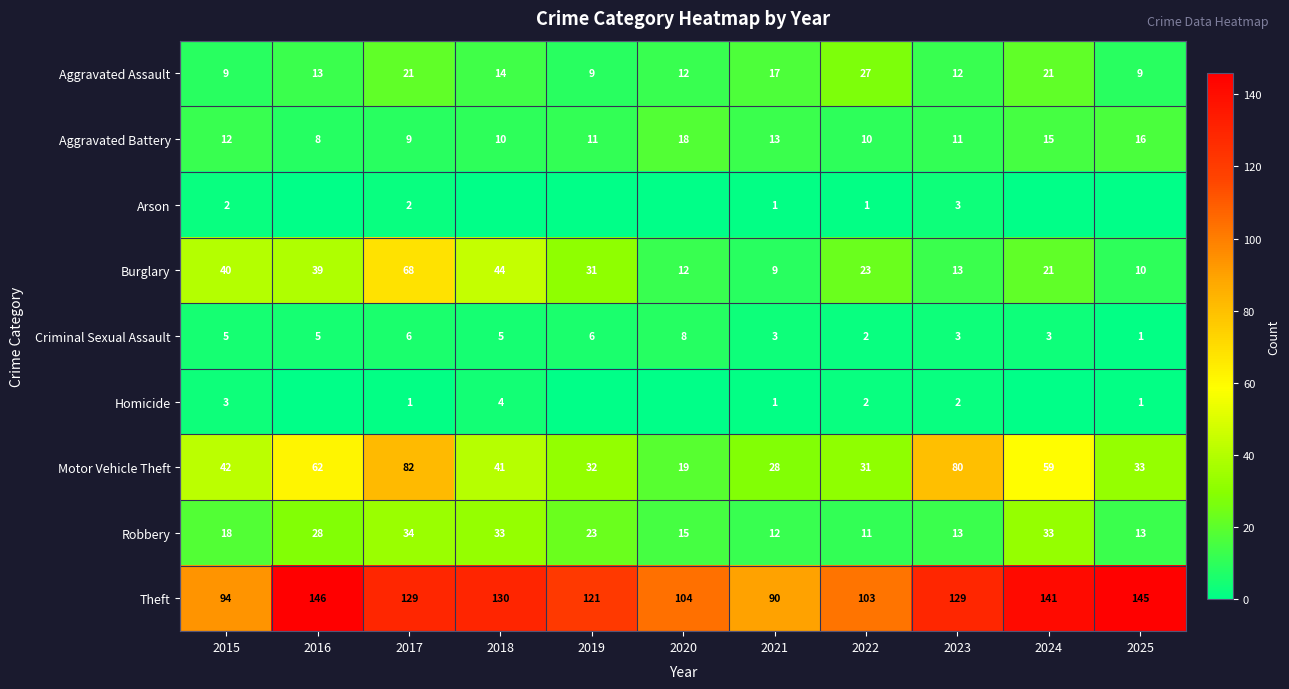

Where does the Motor Vehicle Theft series first go above 41?

2015